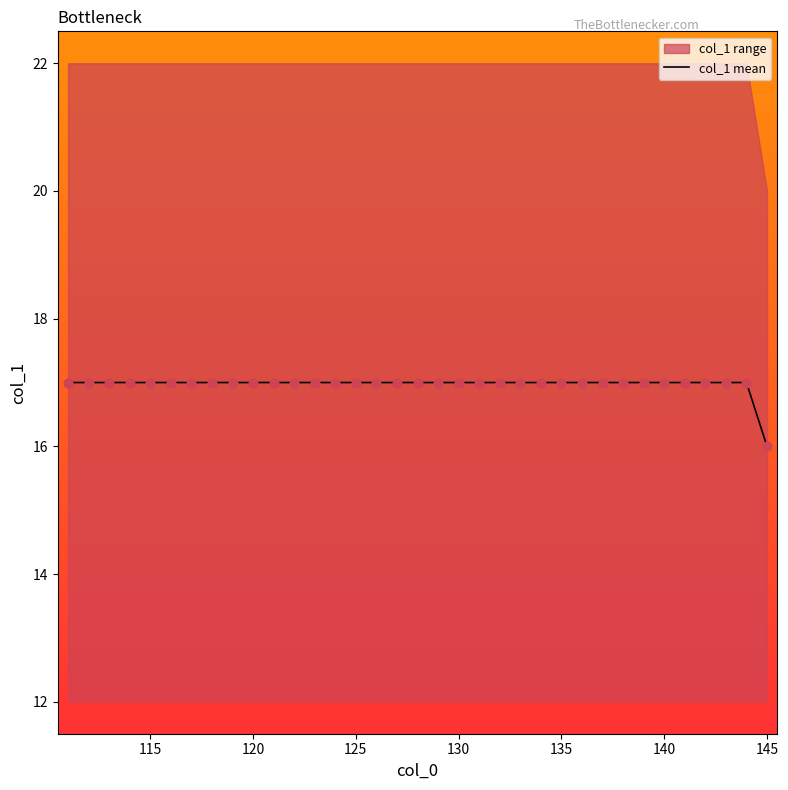

At which label does col_1 mean reach its minimum?

145